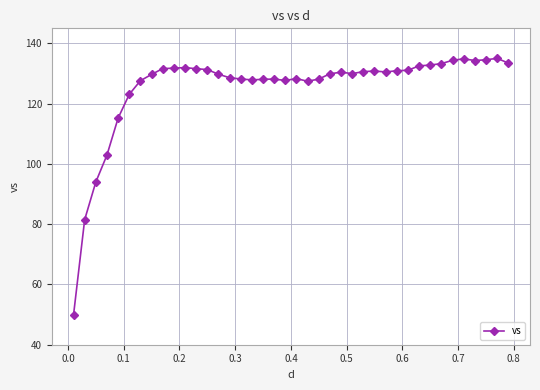

True or false: there are more than 1 points higher than both neighbors.

True